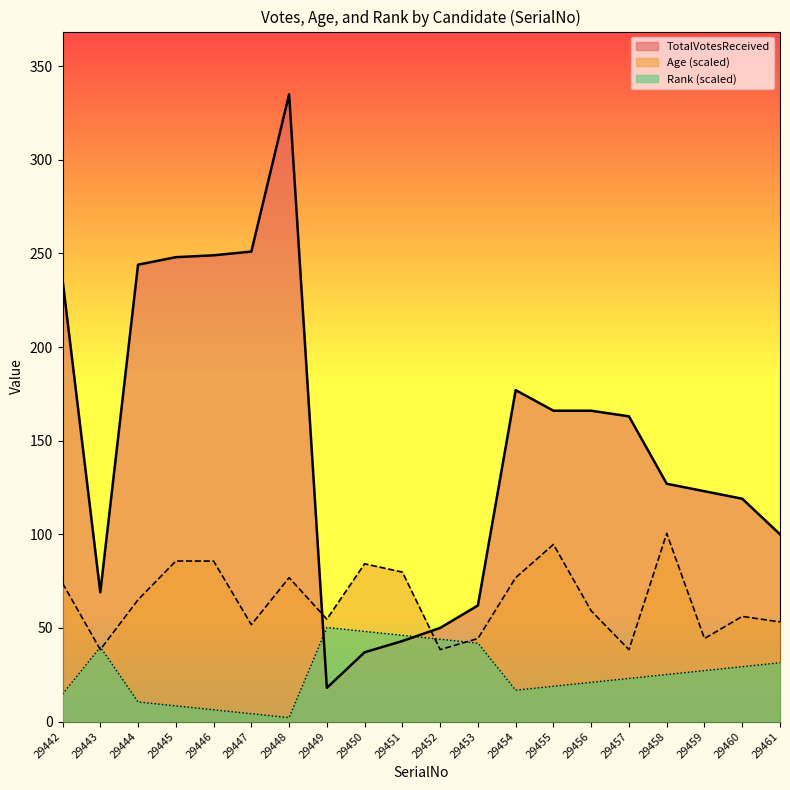

Rank the series by their average value, from highest to lowest.

TotalVotesReceived, Age (scaled), Rank (scaled)